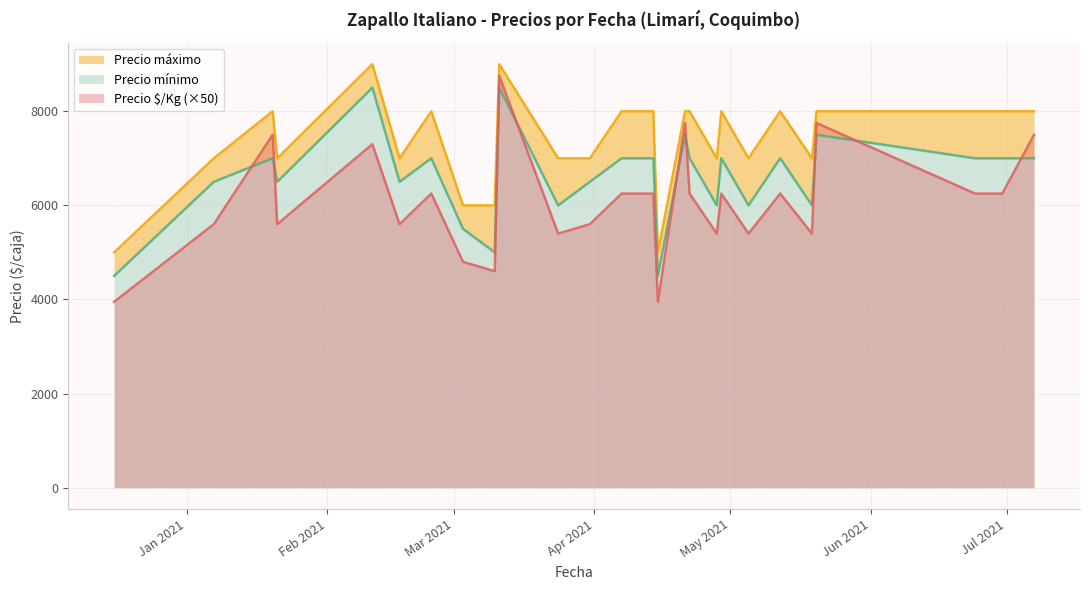

Reading left to right, extract all data points from this chart.

Precio §/Kg: 2020-12-16=3950	2021-01-07=5600	2021-01-20=7500	2021-01-21=5600	2021-02-11=7300	2021-02-17=5600	2021-02-24=6250	2021-03-03=4800	2021-03-10=4600	2021-03-11=8750	2021-03-24=5400	2021-03-31=5600	2021-04-07=6250	2021-04-08=6250	2021-04-14=6250	2021-04-15=3950	2021-04-21=7750	2021-04-22=6250	2021-04-28=5400	2021-04-29=6250	2021-05-05=5400	2021-05-12=6250	2021-05-19=5400	2021-05-20=7750	2021-06-24=6250	2021-06-30=6250	2021-07-07=7500
Precio mínimo: 2020-12-16=4500	2021-01-07=6500	2021-01-20=7000	2021-01-21=6500	2021-02-11=8500	2021-02-17=6500	2021-02-24=7000	2021-03-03=5500	2021-03-10=5000	2021-03-11=8500	2021-03-24=6000	2021-03-31=6500	2021-04-07=7000	2021-04-08=7000	2021-04-14=7000	2021-04-15=4500	2021-04-21=7500	2021-04-22=7000	2021-04-28=6000	2021-04-29=7000	2021-05-05=6000	2021-05-12=7000	2021-05-19=6000	2021-05-20=7500	2021-06-24=7000	2021-06-30=7000	2021-07-07=7000
Precio máximo: 2020-12-16=5000	2021-01-07=7000	2021-01-20=8000	2021-01-21=7000	2021-02-11=9000	2021-02-17=7000	2021-02-24=8000	2021-03-03=6000	2021-03-10=6000	2021-03-11=9000	2021-03-24=7000	2021-03-31=7000	2021-04-07=8000	2021-04-08=8000	2021-04-14=8000	2021-04-15=5000	2021-04-21=8000	2021-04-22=8000	2021-04-28=7000	2021-04-29=8000	2021-05-05=7000	2021-05-12=8000	2021-05-19=7000	2021-05-20=8000	2021-06-24=8000	2021-06-30=8000	2021-07-07=8000